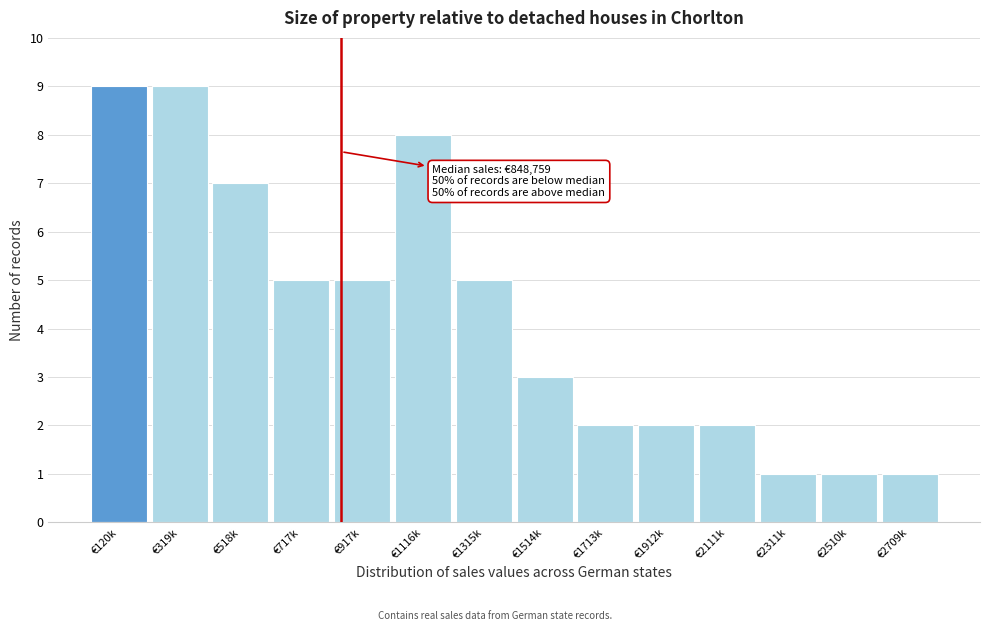

Reading left to right, extract all data points from this chart.

9	9	7	5	5	8	5	3	2	2	2	1	1	1